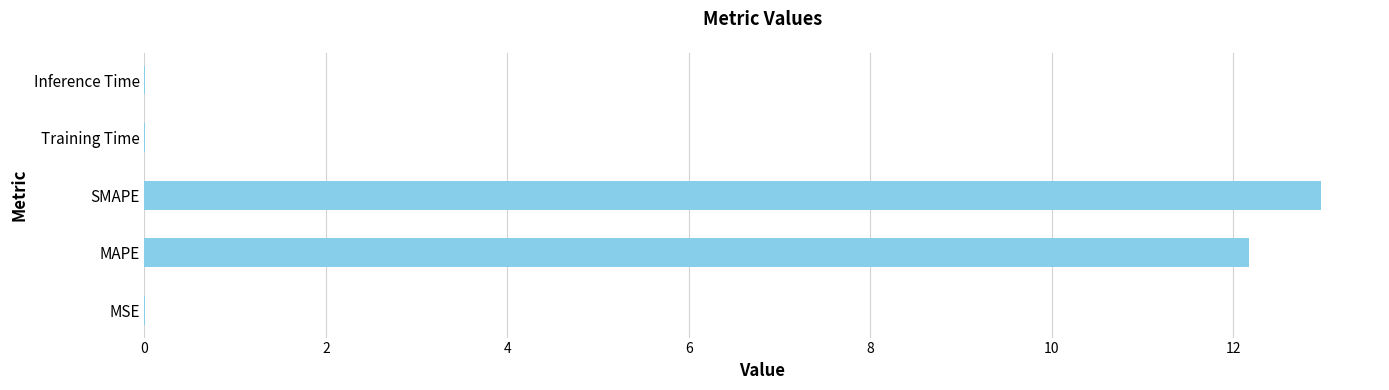

Read the value at SMAPE.

13.0